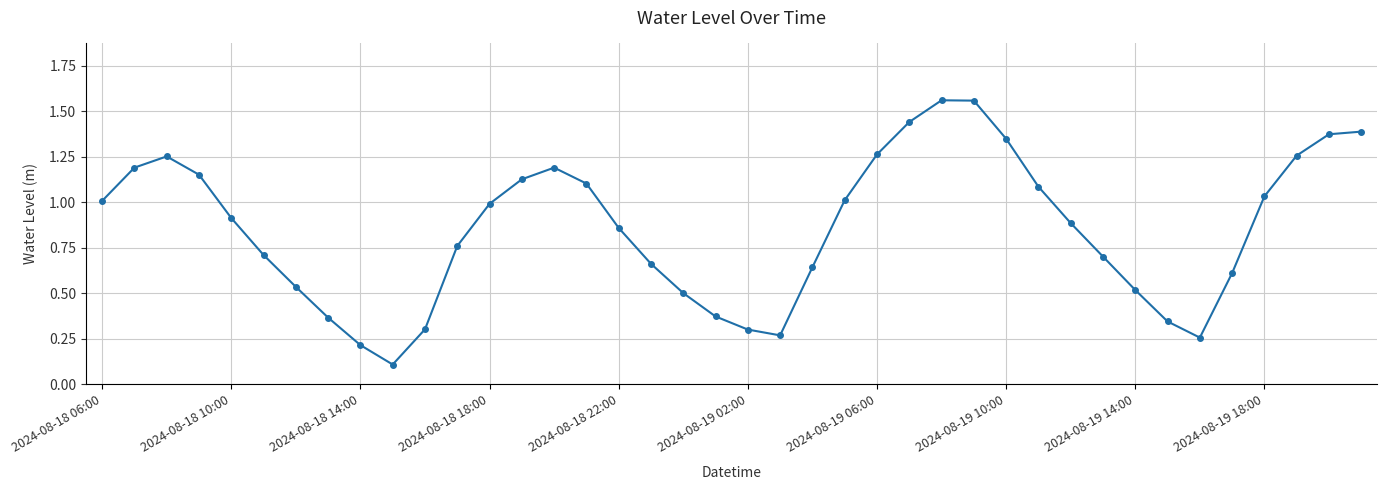

How many points are lower than both their immediate neighbors (excluding endpoints)?

3